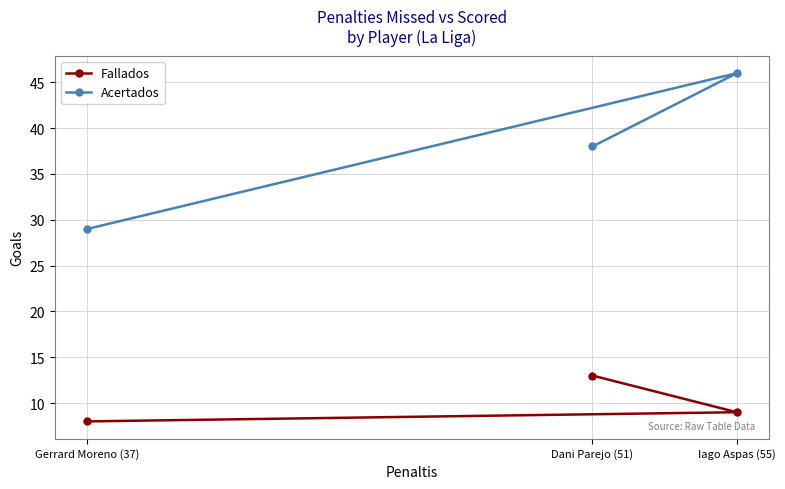

What is the total value across all series at Dani Parejo (51)?

51